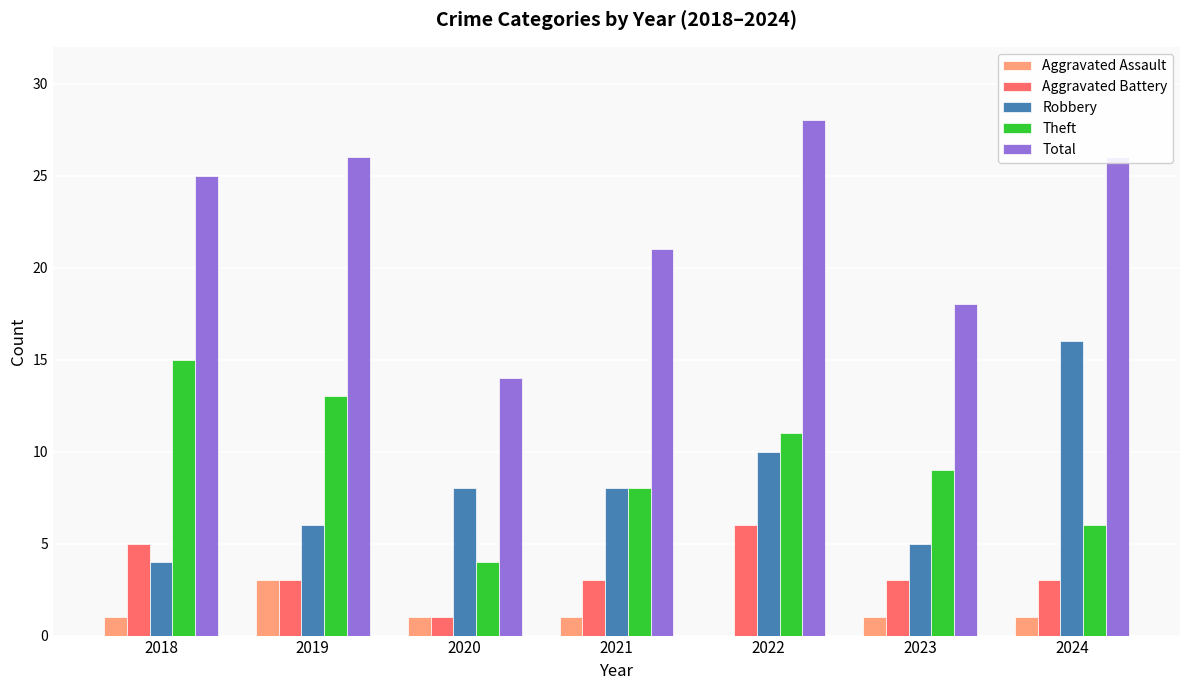

Which series has the largest range (max minus min)?

Total